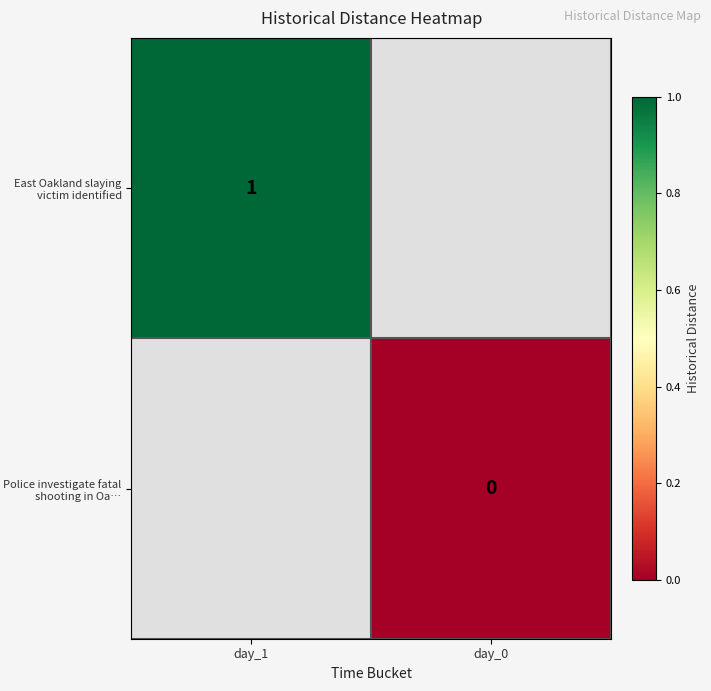

Is it true that East Oakland slaying victim identified equals 0 at day_1?

False